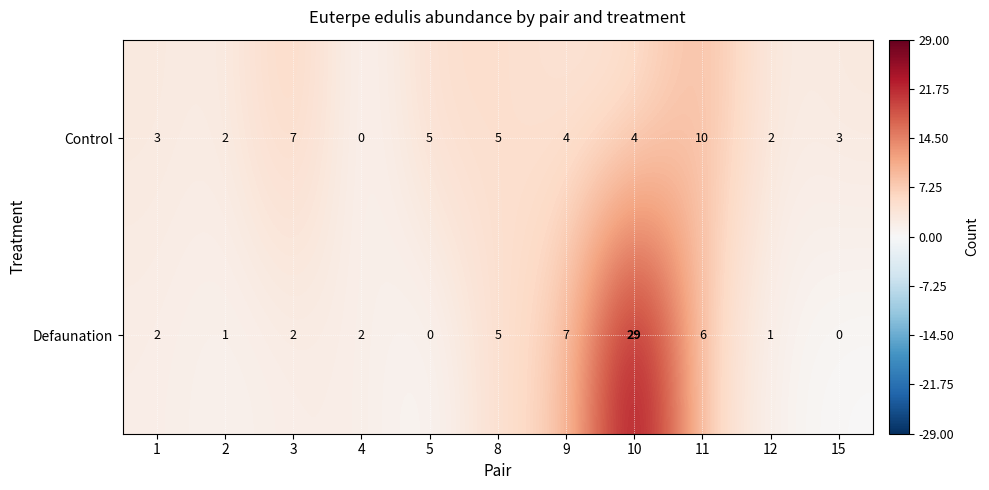

At which category is the sum across all series the highest?

10